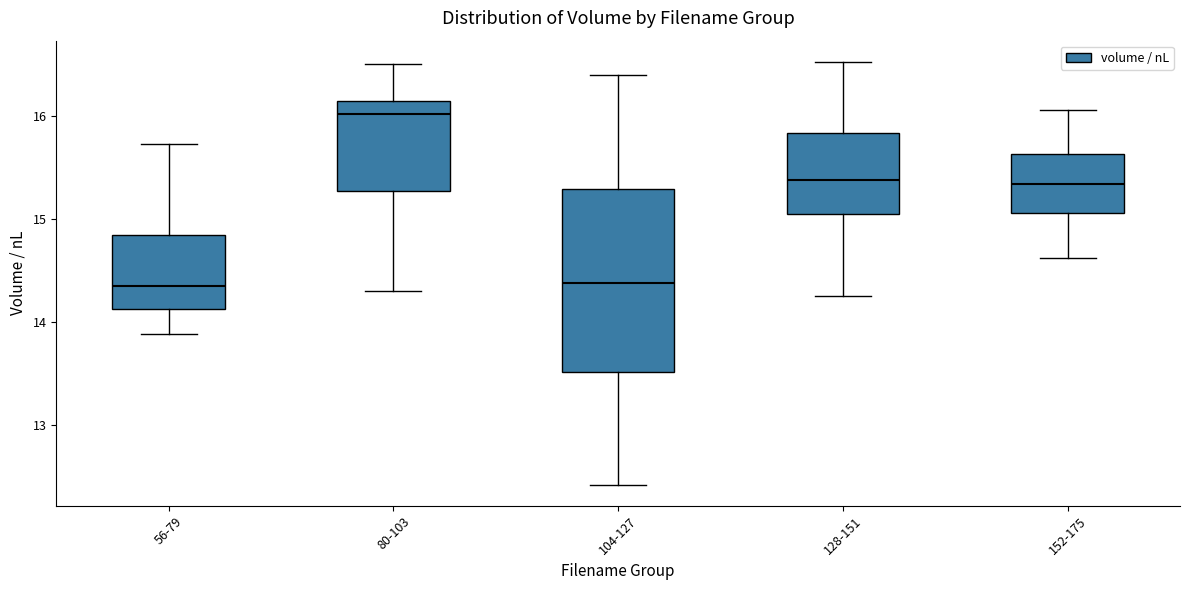

Which box is the tallest, from its lower edge to its upper edge?

104-127